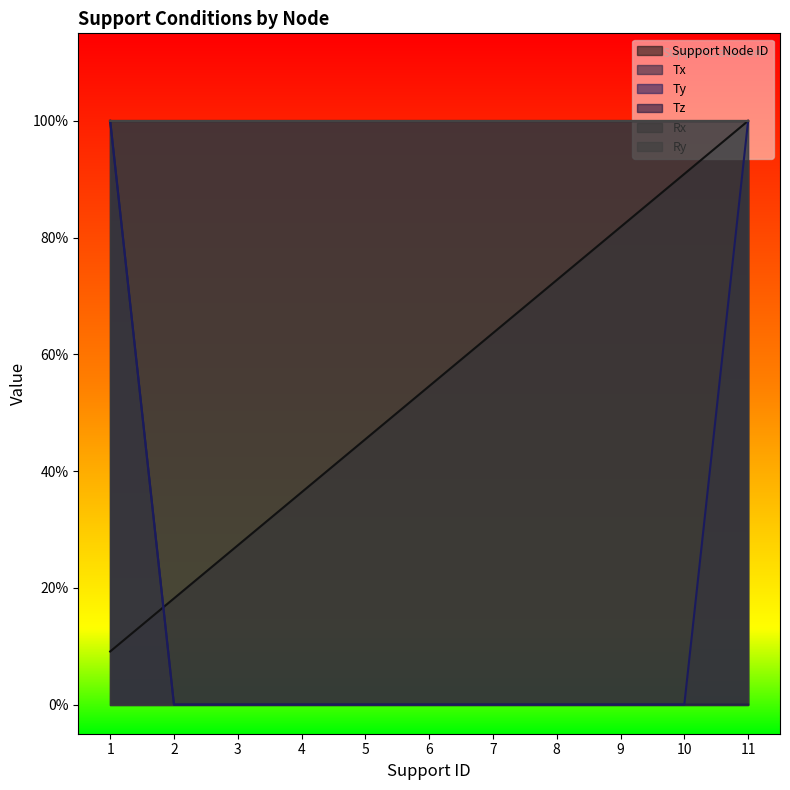

Which category has the highest value in the Tx series?

1